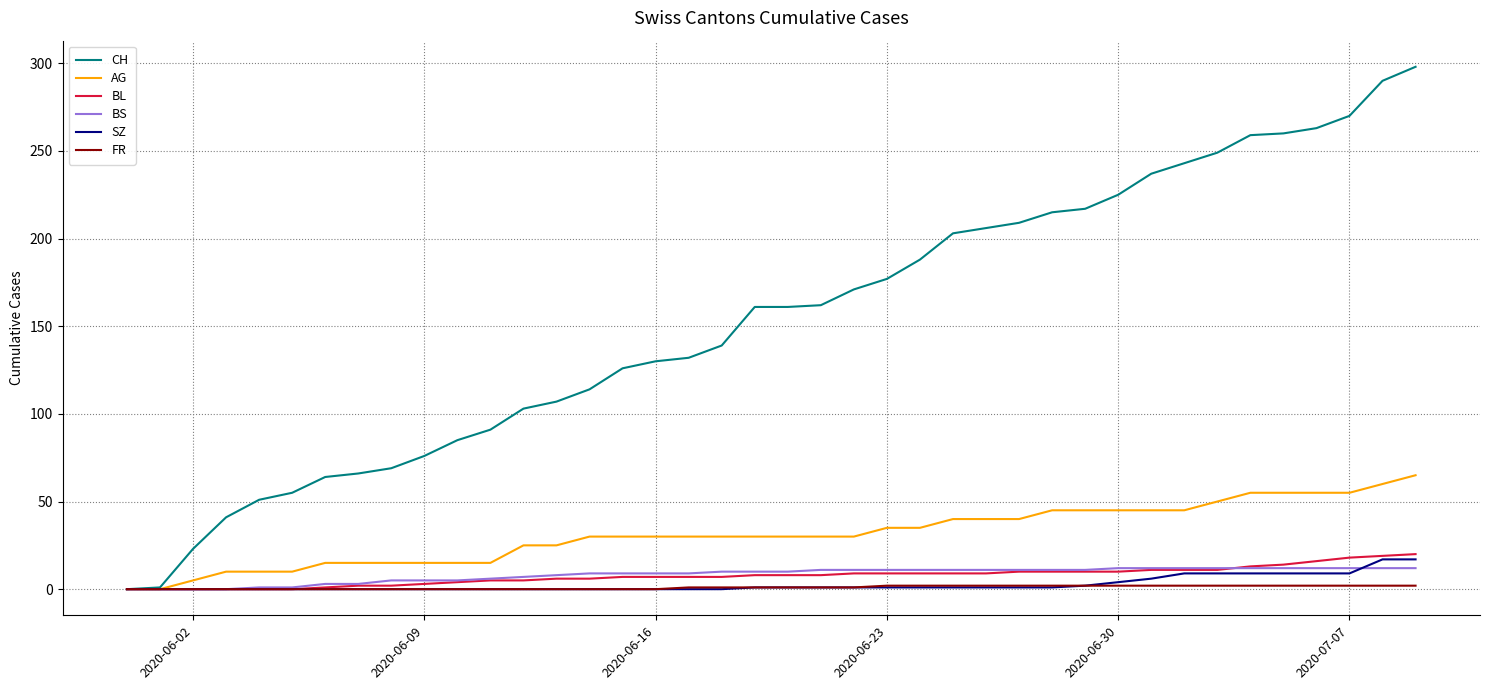

What is the highest value of the BS series?

12